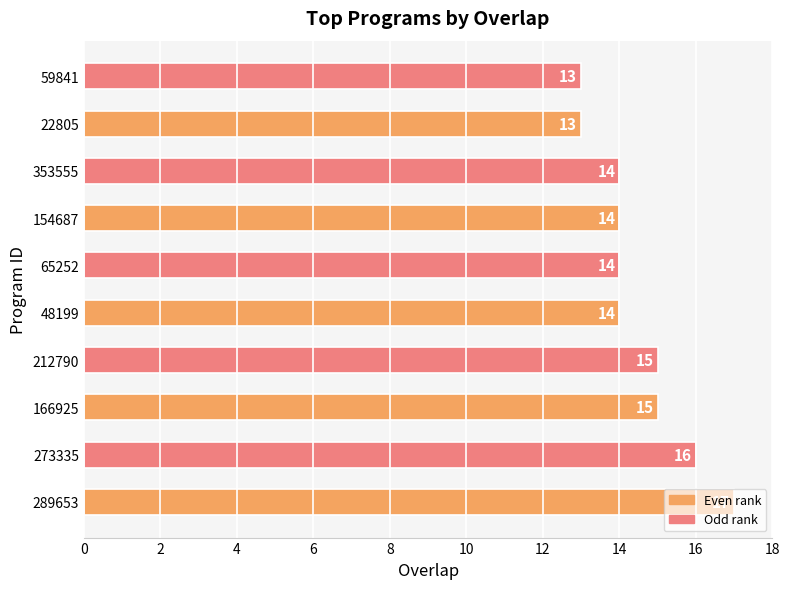

The value at 353555 is 10. True or false?

False